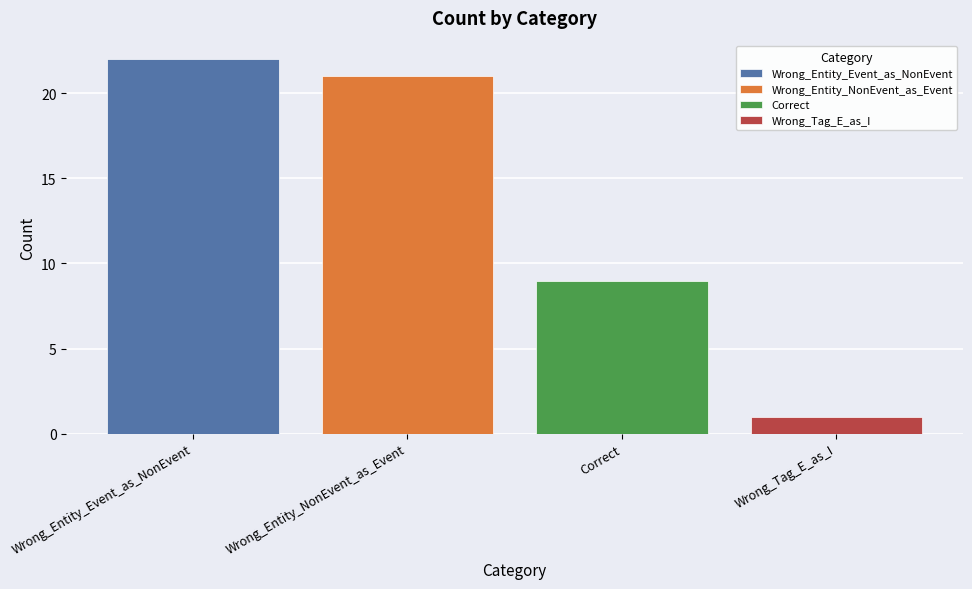

What is the maximum value shown in the chart?

22